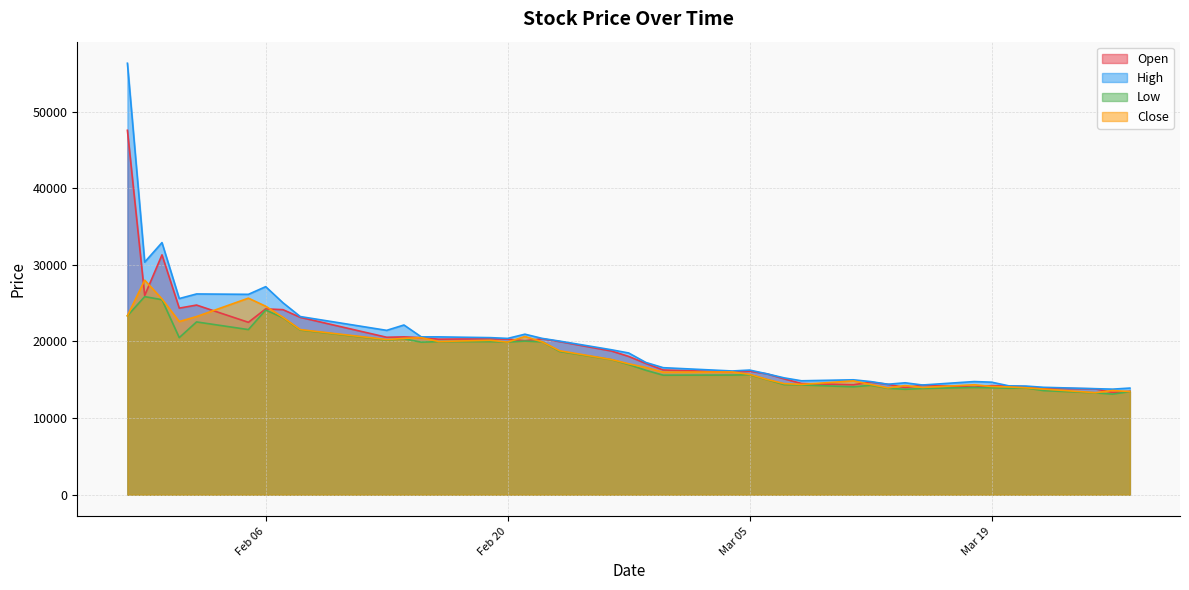

Which series has the largest total across all categories?

High